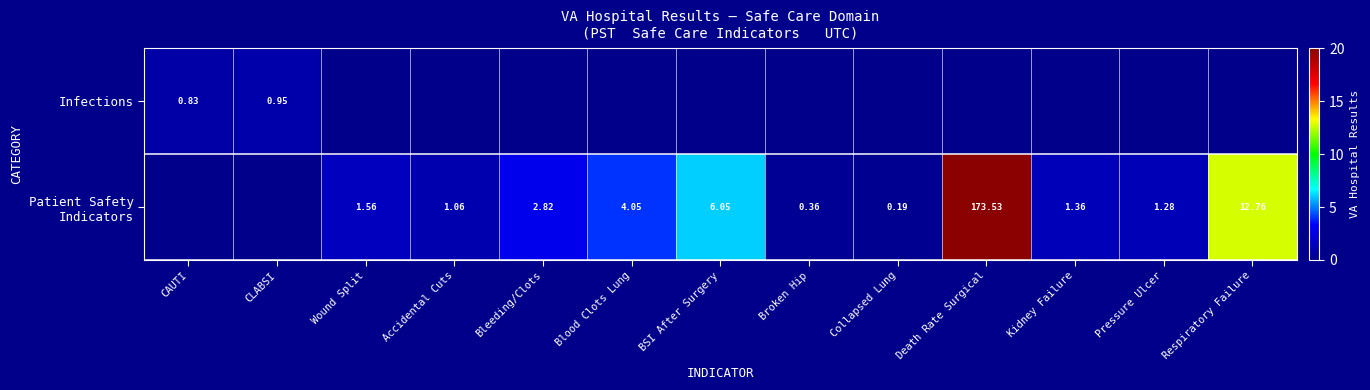

Where is Infections nearest to the value 0?

CAUTI